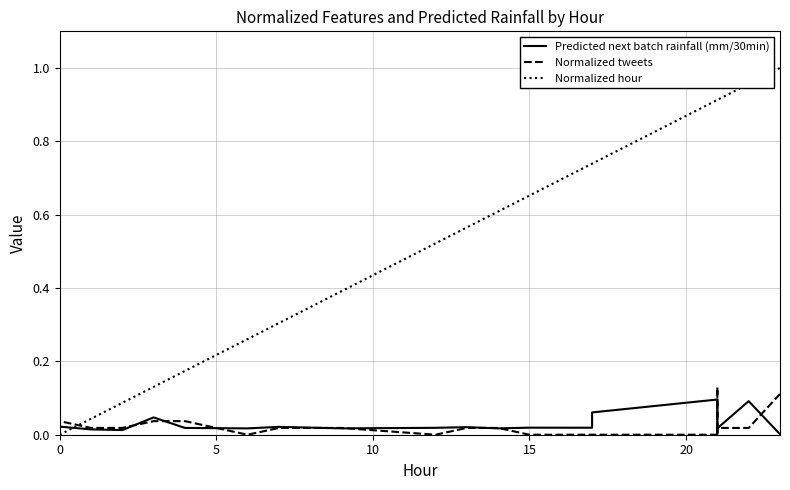

Is this an area chart (filled region under the line)?

No